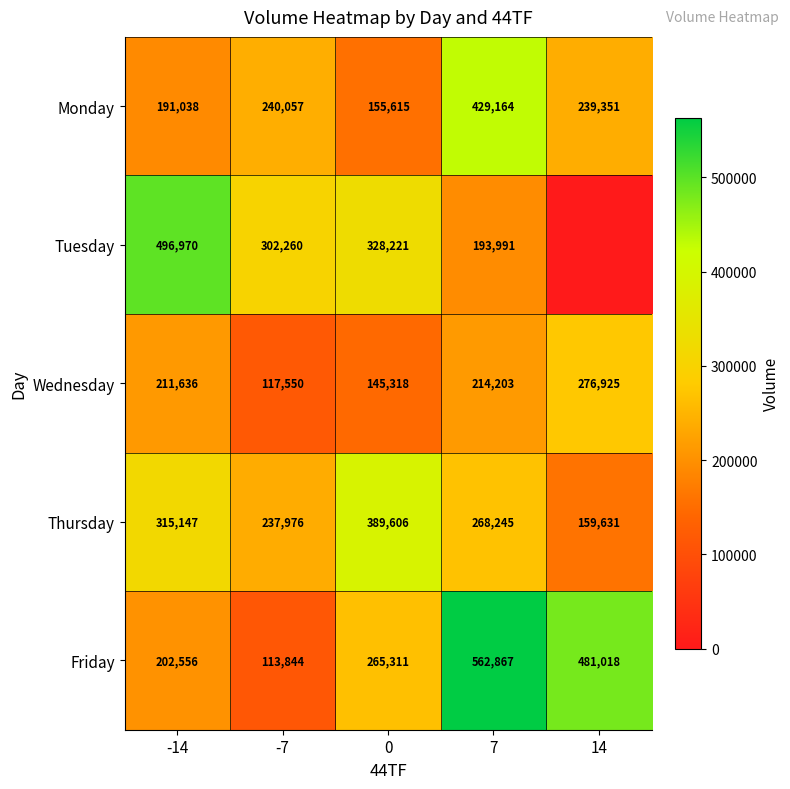

At -7, list the series in order from largest to smallest.

Tuesday, Monday, Thursday, Wednesday, Friday